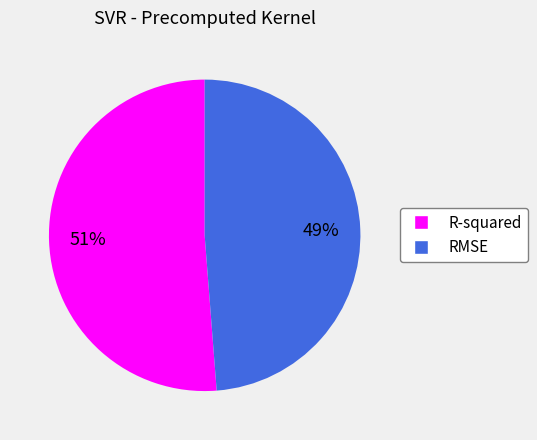

Rank the categories by value from highest to lowest.

R-squared, RMSE